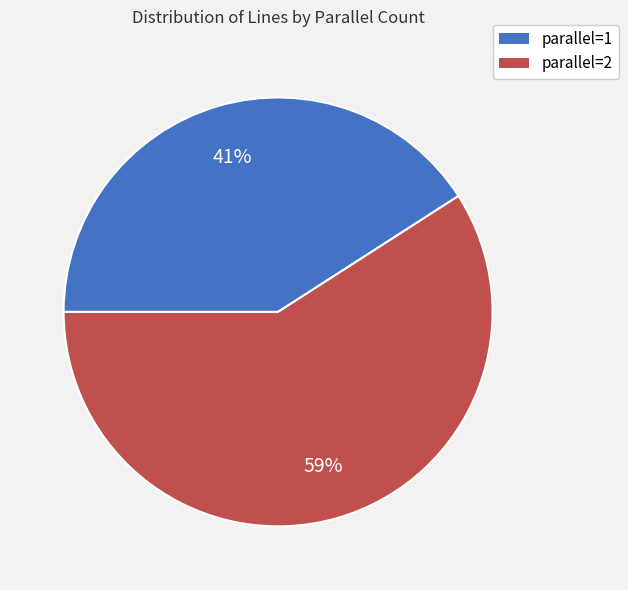

Combined, do parallel=1 and parallel=2 account for over 50%?

Yes